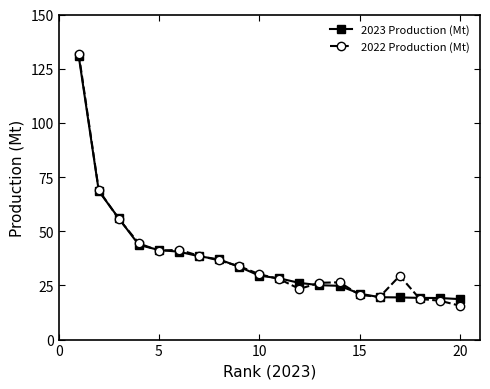

What is the smallest value displayed?

15.6